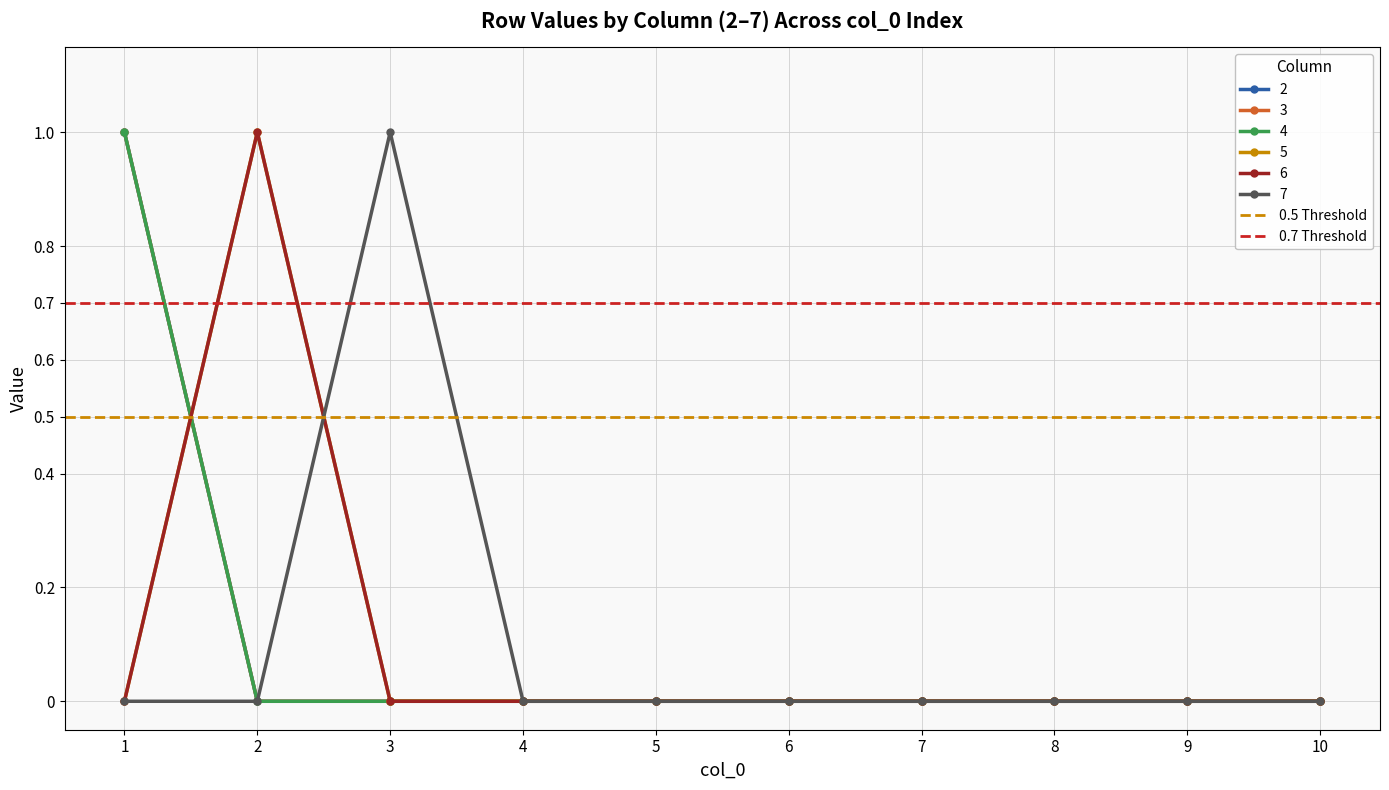

What is the value of the 0.7 Threshold point at the 2nd from the left?

0.7